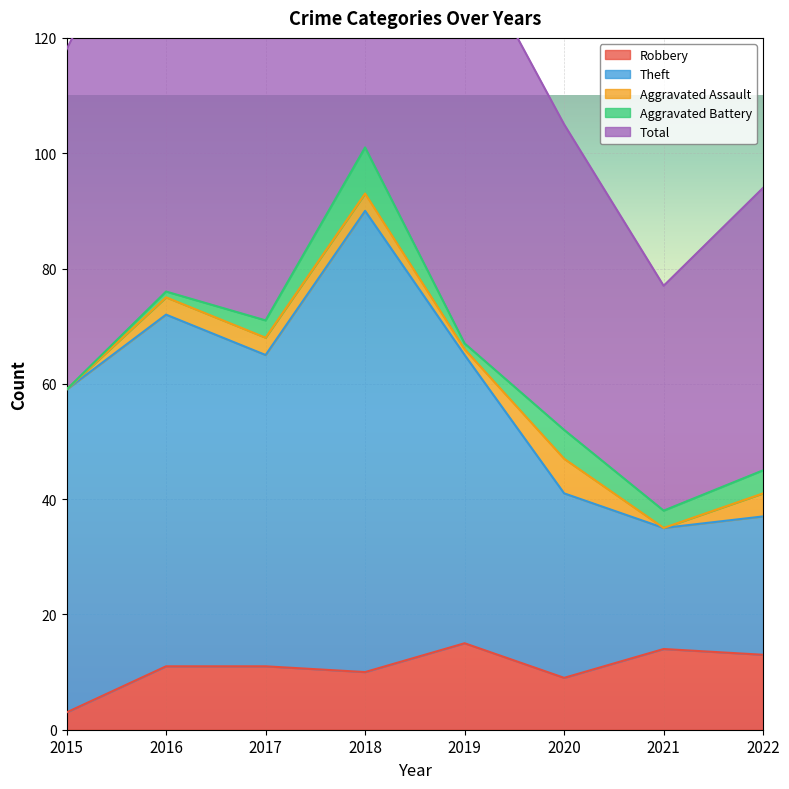

True or false: Robbery has a value of 13 at 2022.

True